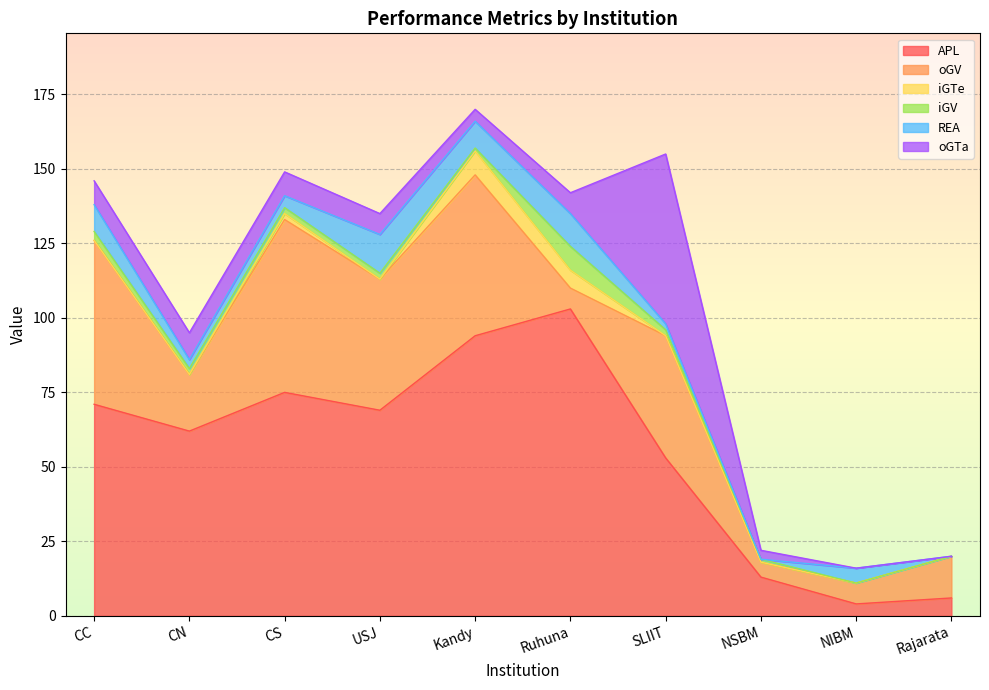

Is it true that iGV equals 2 at USJ?

True